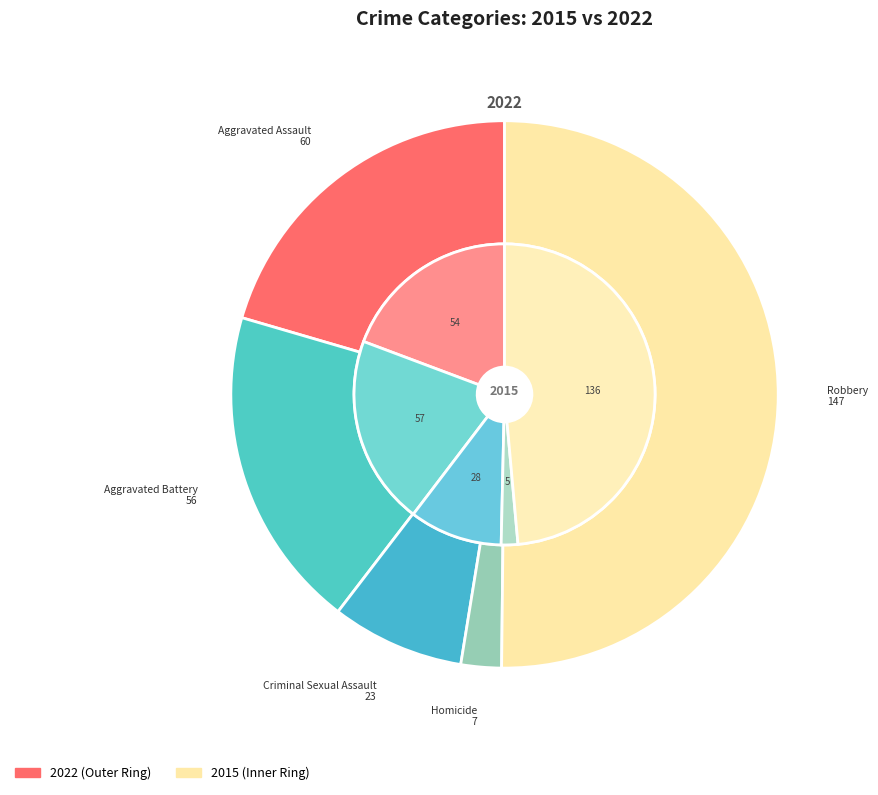

What percentage is the values_2015 slice, to the nearest percent?

20%